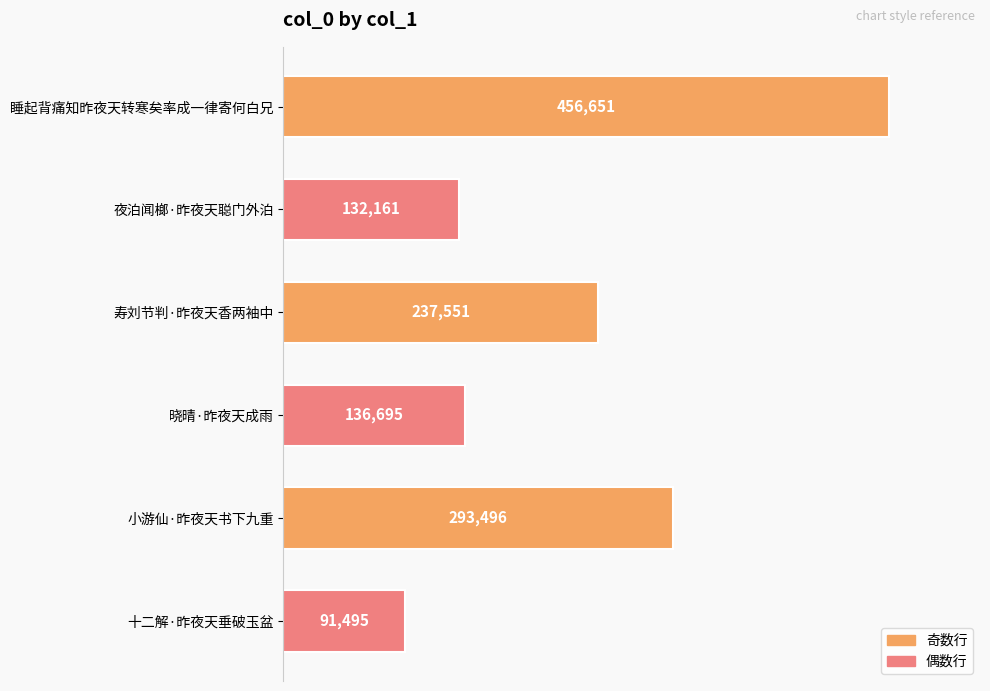

How many bars are there in total?

6